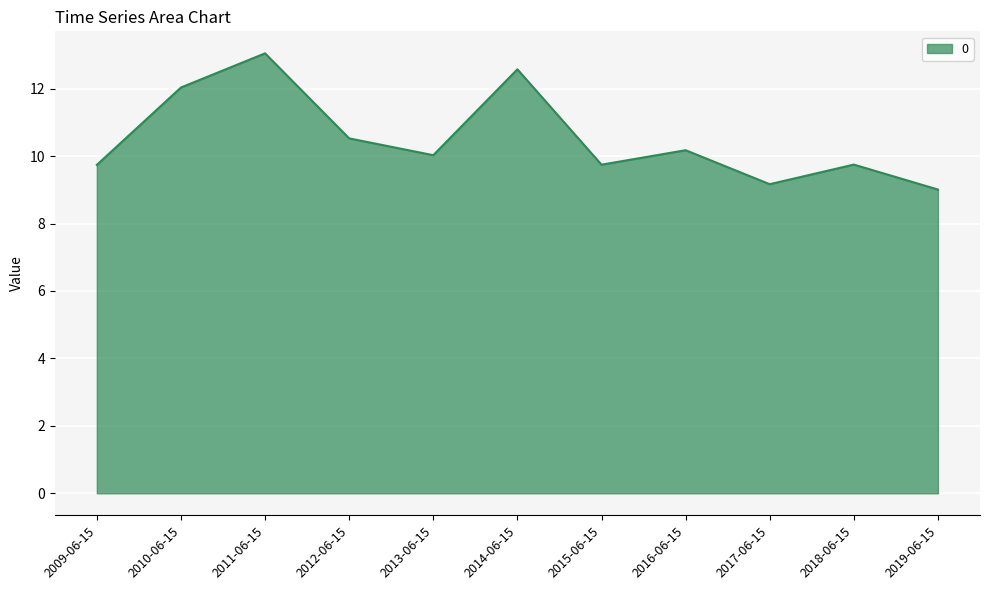

How many categories are shown in the chart?

11